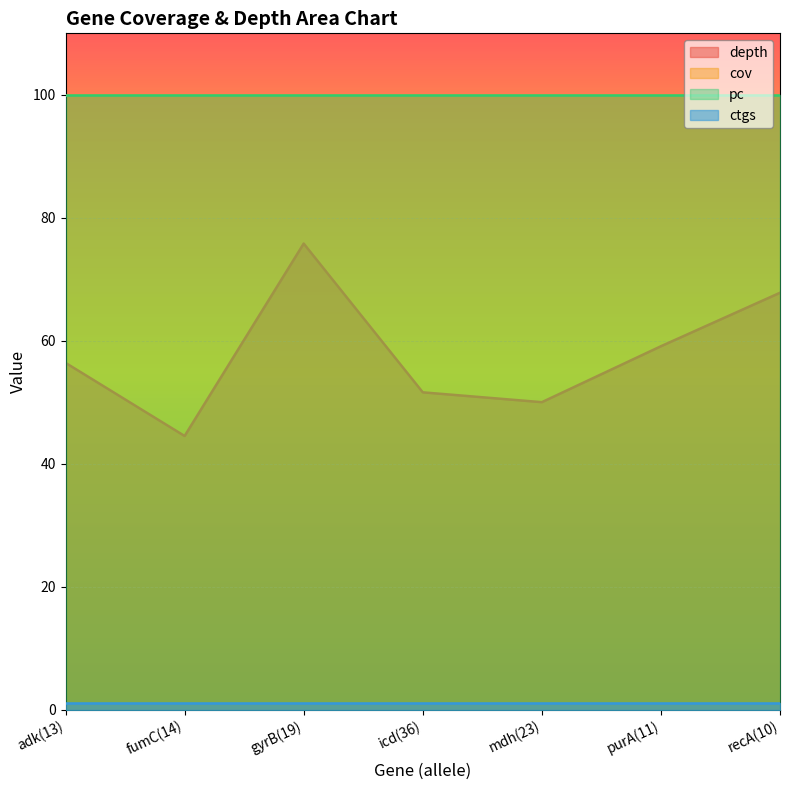

True or false: cov and ctgs intersect in this chart.

False